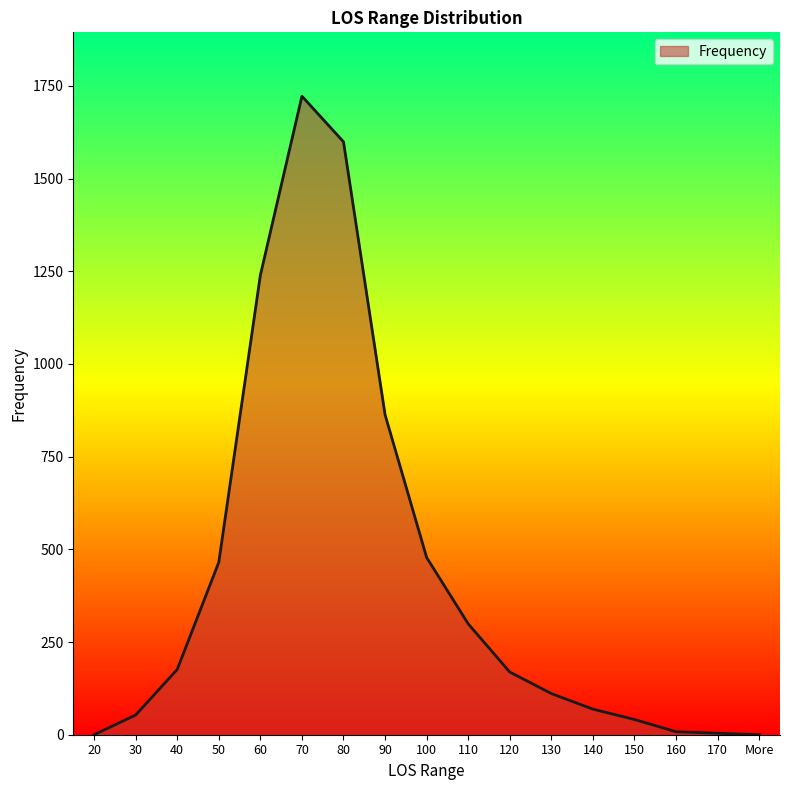

What is the difference between the maximum and minimum values?

1722